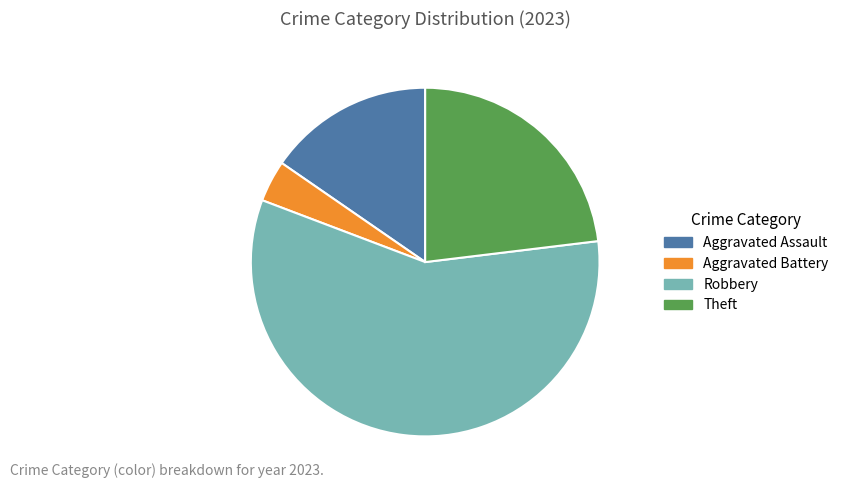

What is the smallest slice in the pie chart?

Aggravated Battery